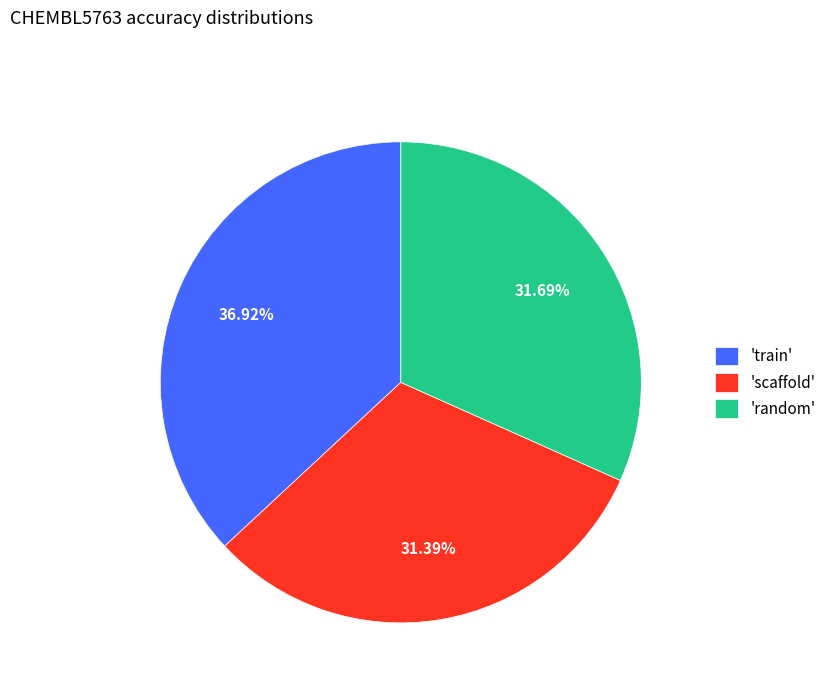

Which slice is the largest?

'train'